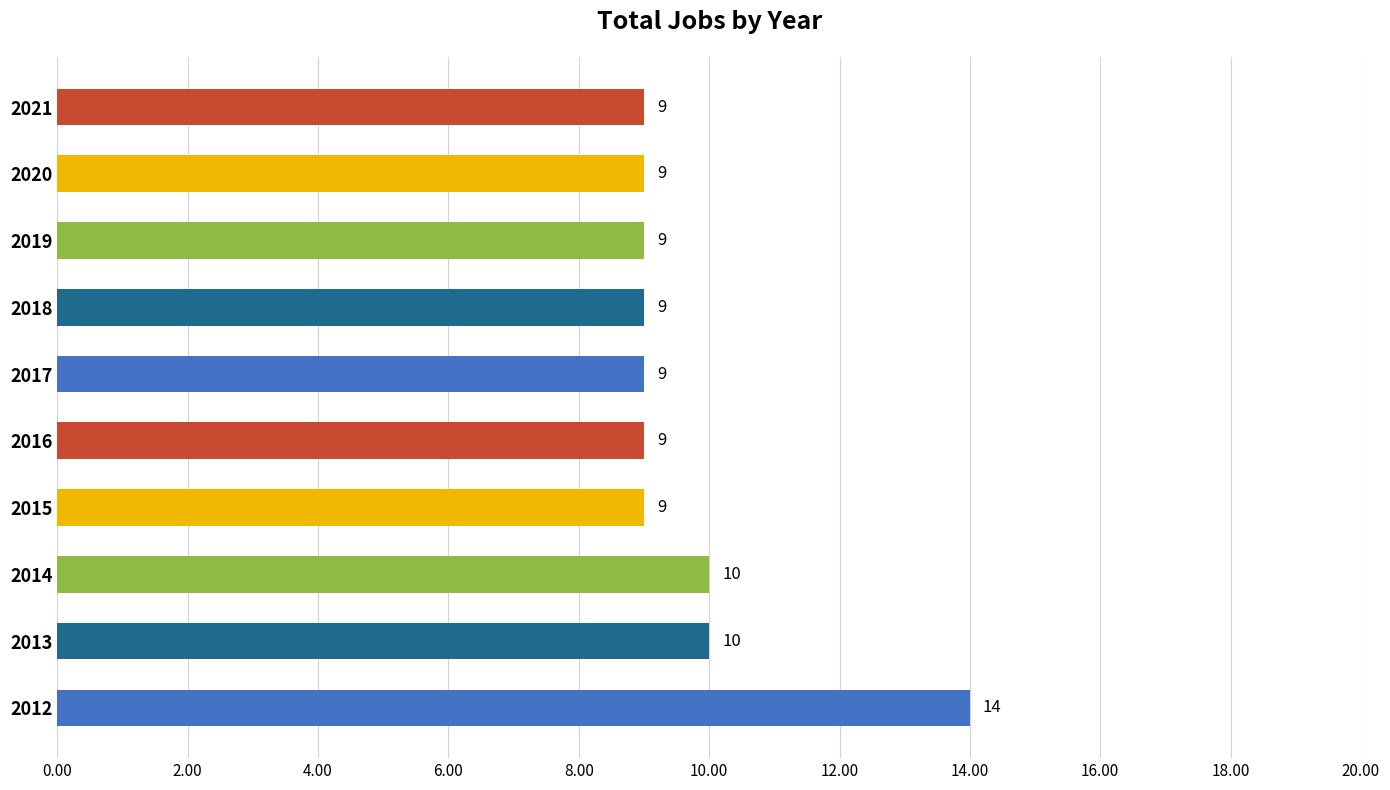

What is the difference between the maximum and minimum values?

5